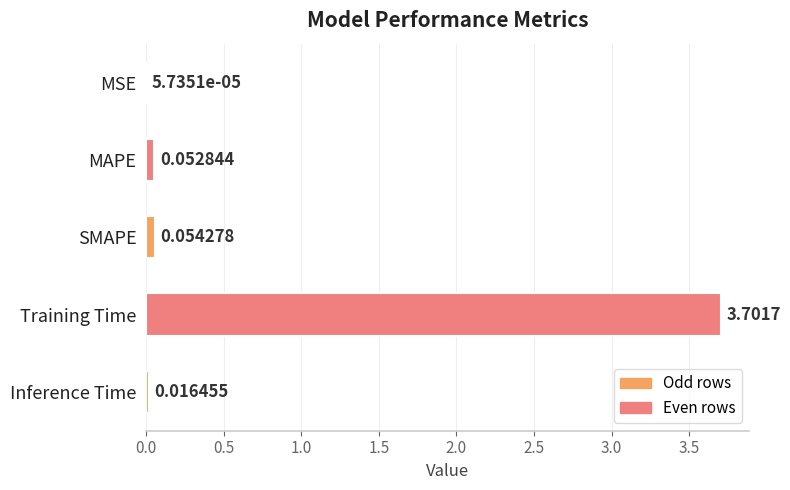

What is the sum of all values?

3.8